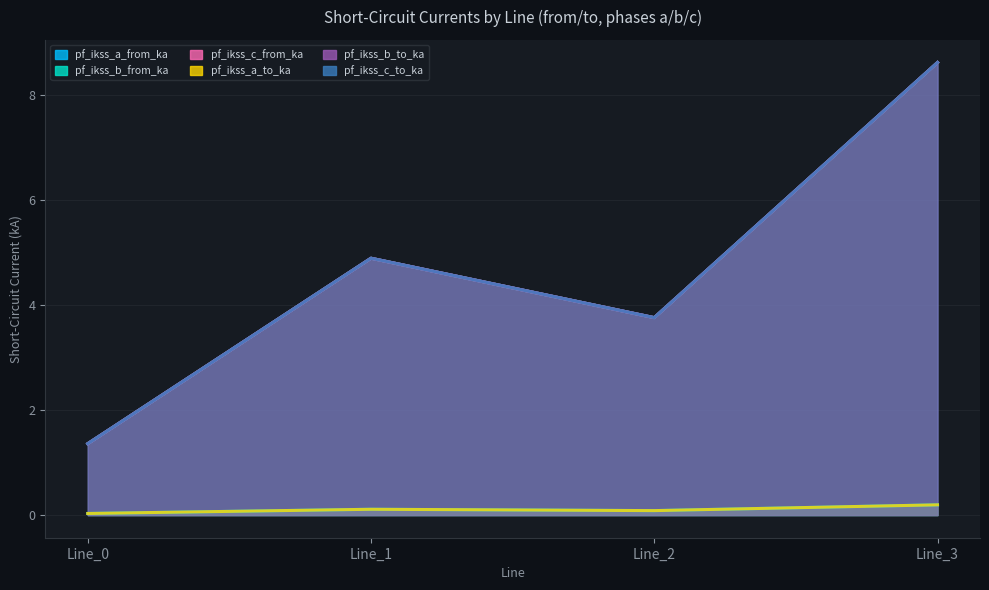

In pf_ikss_a_to_ka, how many points are lower than both neighbors (excluding endpoints)?

1